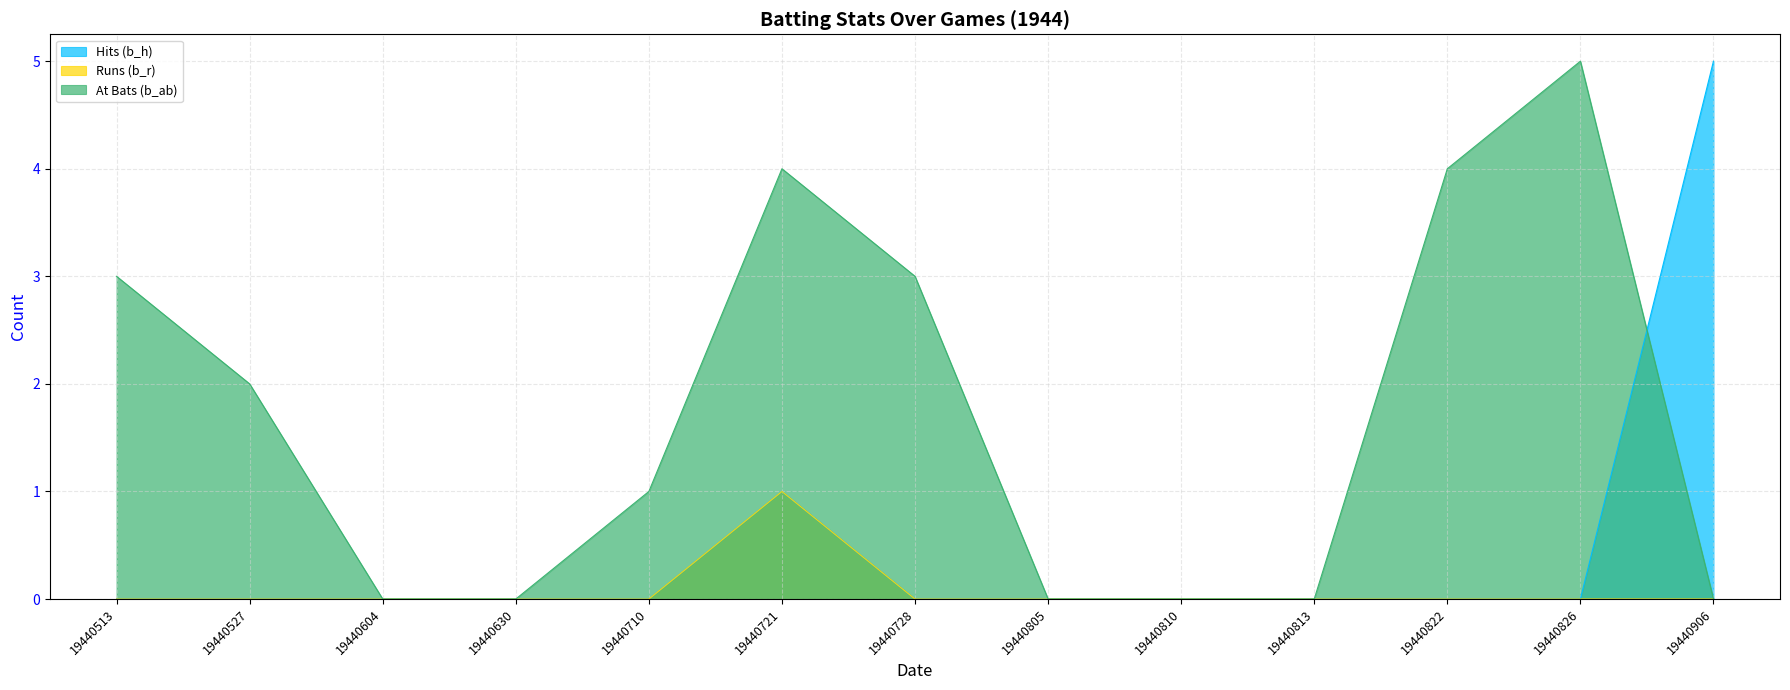

What is the label of the 2nd point from the left?

19440527